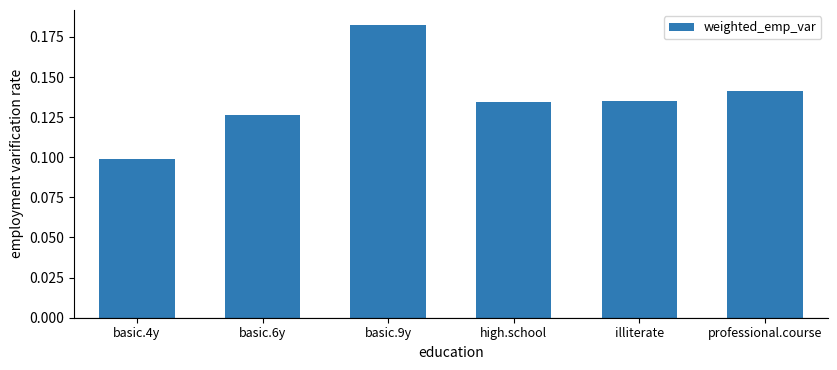

Which label corresponds to the smallest value in the chart?

basic.4y